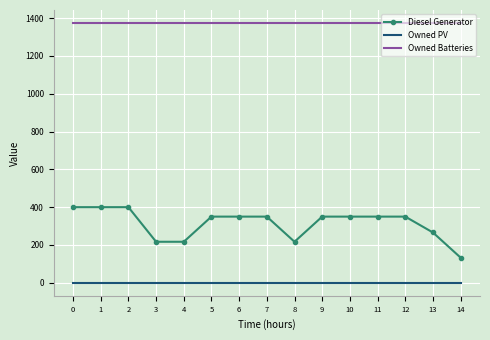

What is the lowest value of the Owned Batteries series?

1374